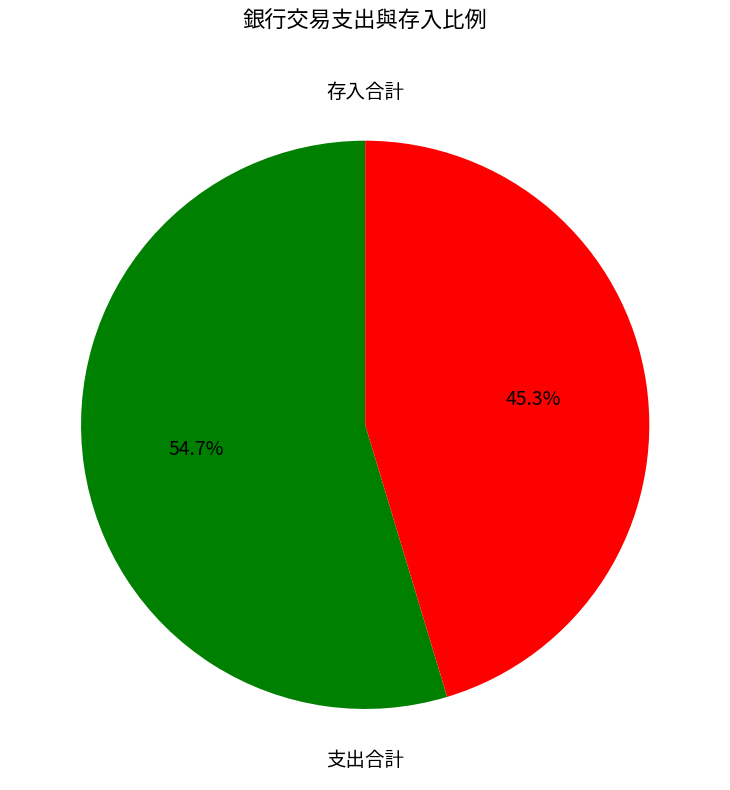

To the nearest percent, what is the combined percentage of 存入合計 and 支出合計?

100%